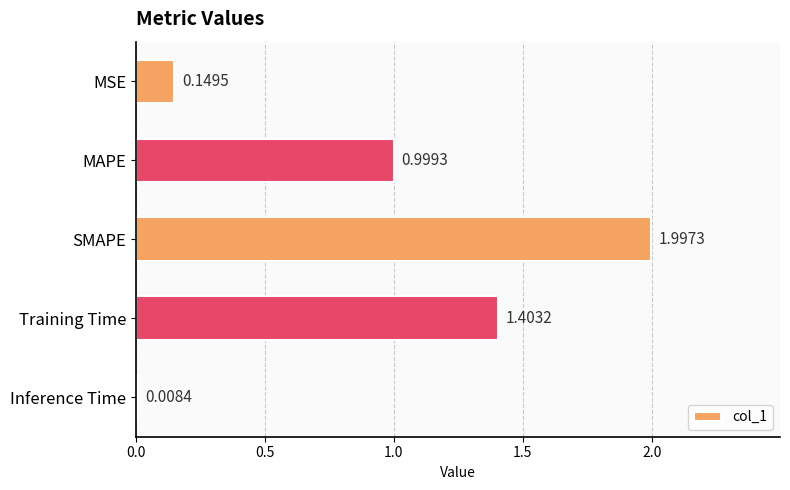

What is the difference between the values at MAPE and MSE?

0.8